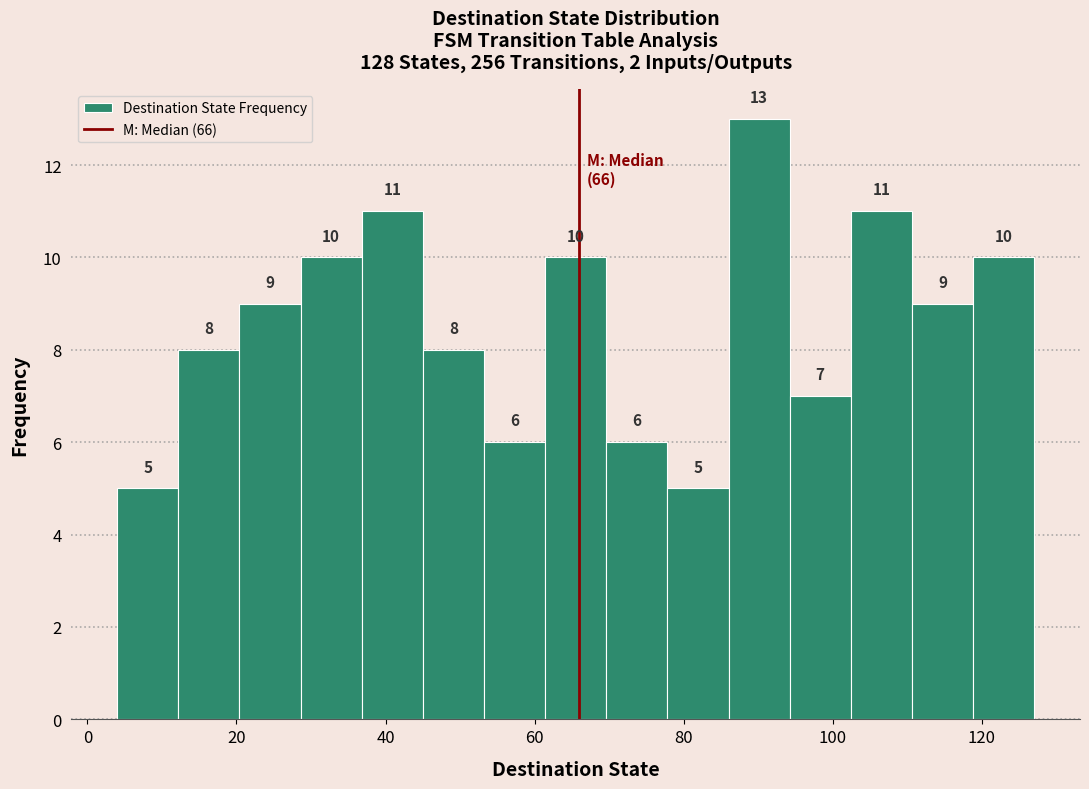

Over which range of the x-axis is the bar tallest?

86.0 to 94.2